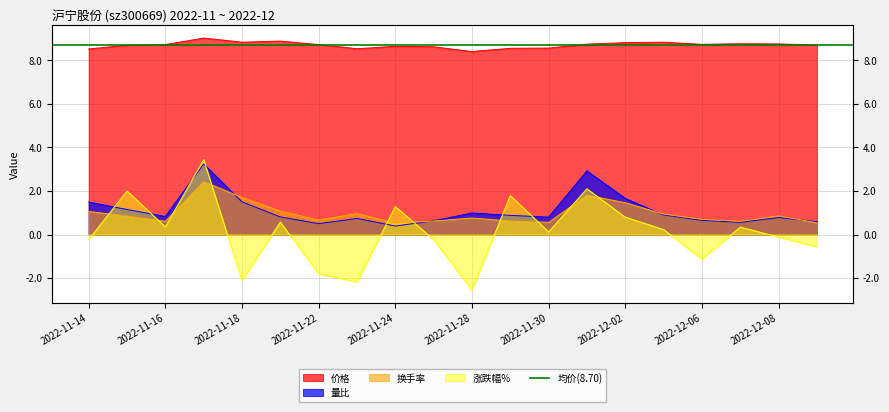

At which label does 涨跌幅% reach its minimum?

2022-11-28